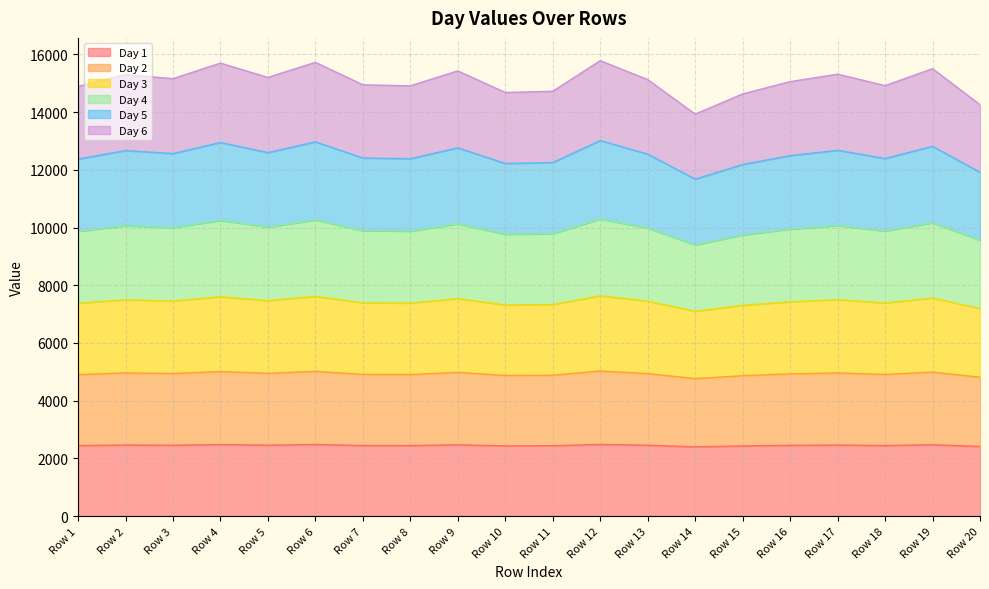

What is the total value across all series at Row 1?

14892.8